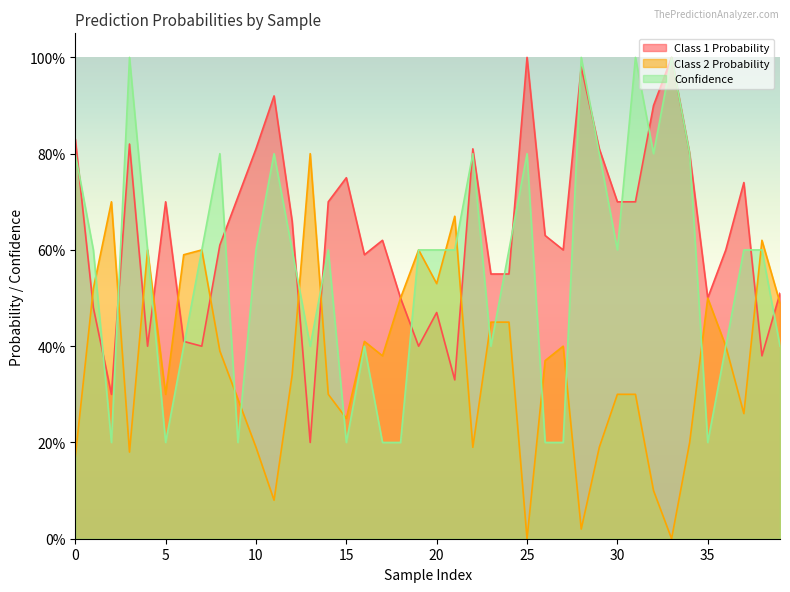

Reading left to right, list all the values displayed in this chart.

Class 1 Probability: 0=0.8	1=0.5	2=0.3	3=0.8	4=0.4	5=0.7	6=0.4	7=0.4	8=0.6	9=0.7	10=0.8	11=0.9	12=0.7	13=0.2	14=0.7	15=0.8	16=0.6	17=0.6	18=0.5	19=0.4	20=0.5	21=0.3	22=0.8	23=0.6	24=0.6	25=1.0	26=0.6	27=0.6	28=1.0	29=0.8	30=0.7	31=0.7	32=0.9	33=1.0	34=0.8	35=0.5	36=0.6	37=0.7	38=0.4	39=0.5
Class 2 Probability: 0=0.2	1=0.5	2=0.7	3=0.2	4=0.6	5=0.3	6=0.6	7=0.6	8=0.4	9=0.3	10=0.2	11=0.1	12=0.3	13=0.8	14=0.3	15=0.2	16=0.4	17=0.4	18=0.5	19=0.6	20=0.5	21=0.7	22=0.2	23=0.5	24=0.5	25=0.0	26=0.4	27=0.4	28=0.0	29=0.2	30=0.3	31=0.3	32=0.1	33=0.0	34=0.2	35=0.5	36=0.4	37=0.3	38=0.6	39=0.5
Confidence: 0=0.8	1=0.6	2=0.2	3=1.0	4=0.6	5=0.2	6=0.4	7=0.6	8=0.8	9=0.2	10=0.6	11=0.8	12=0.6	13=0.4	14=0.6	15=0.2	16=0.4	17=0.2	18=0.2	19=0.6	20=0.6	21=0.6	22=0.8	23=0.4	24=0.6	25=0.8	26=0.2	27=0.2	28=1.0	29=0.8	30=0.6	31=1.0	32=0.8	33=1.0	34=0.8	35=0.2	36=0.4	37=0.6	38=0.6	39=0.4